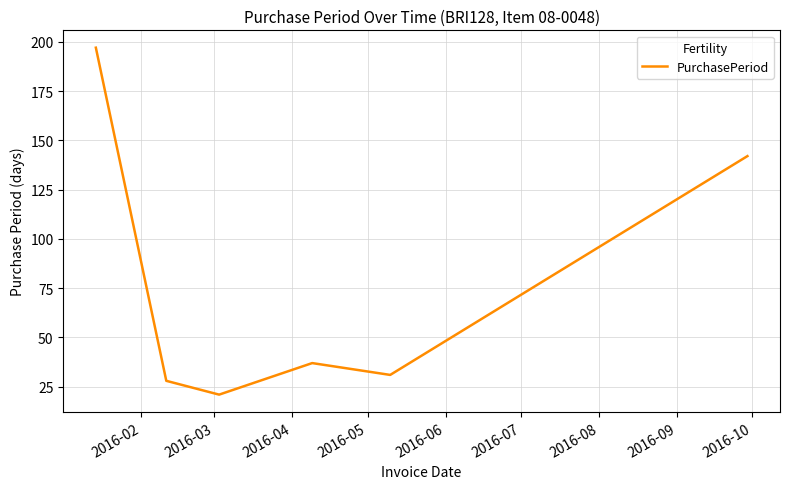

How many interior local peaks (higher than both neighbors) does the data have?

1